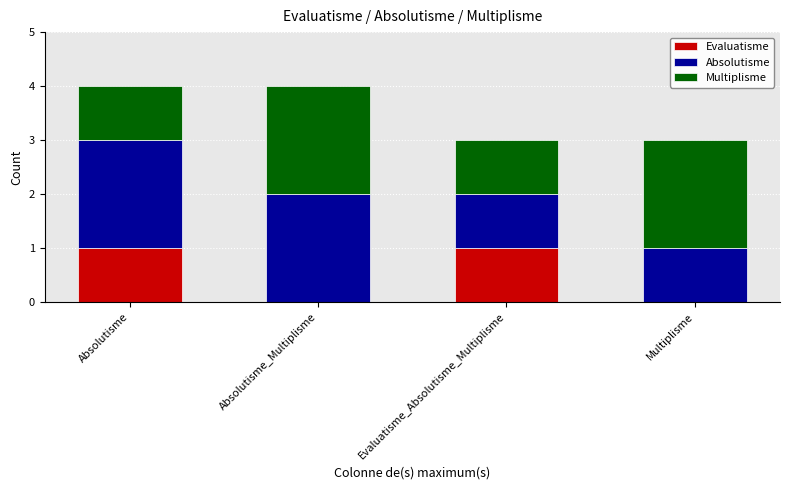

What is the total value across all series at Multiplisme?

3